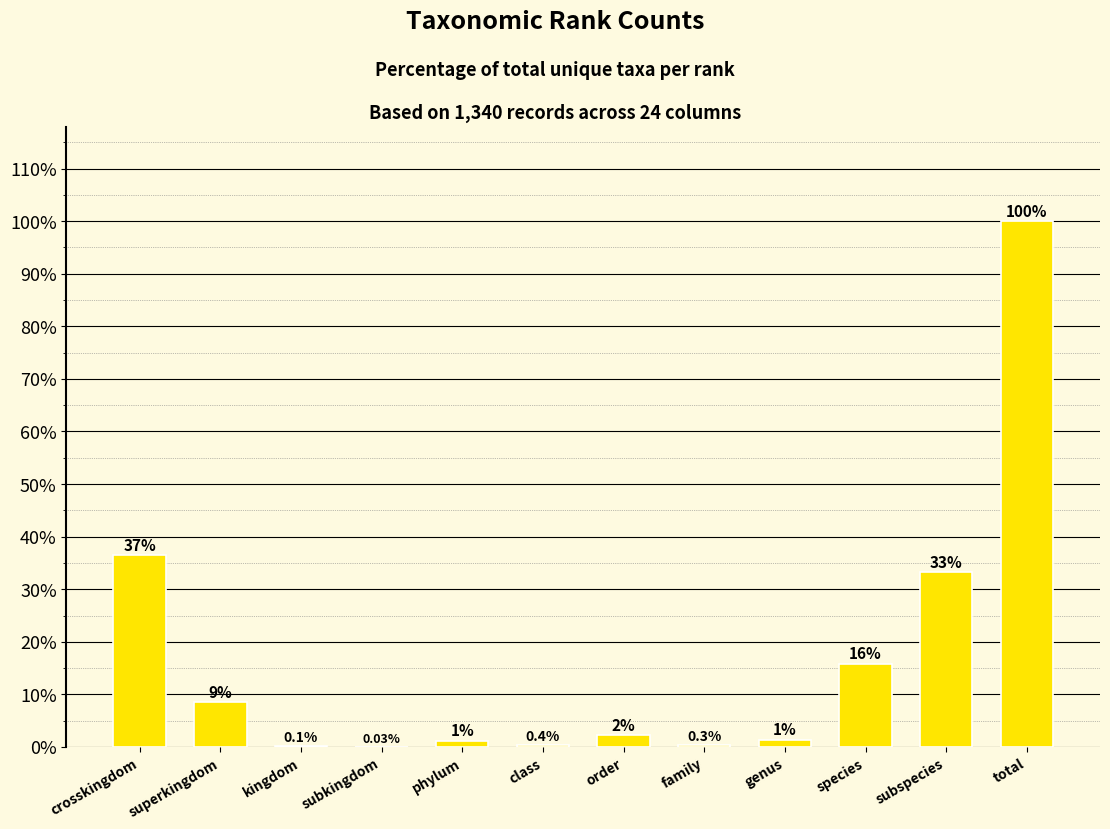

Are the bars horizontal?

No